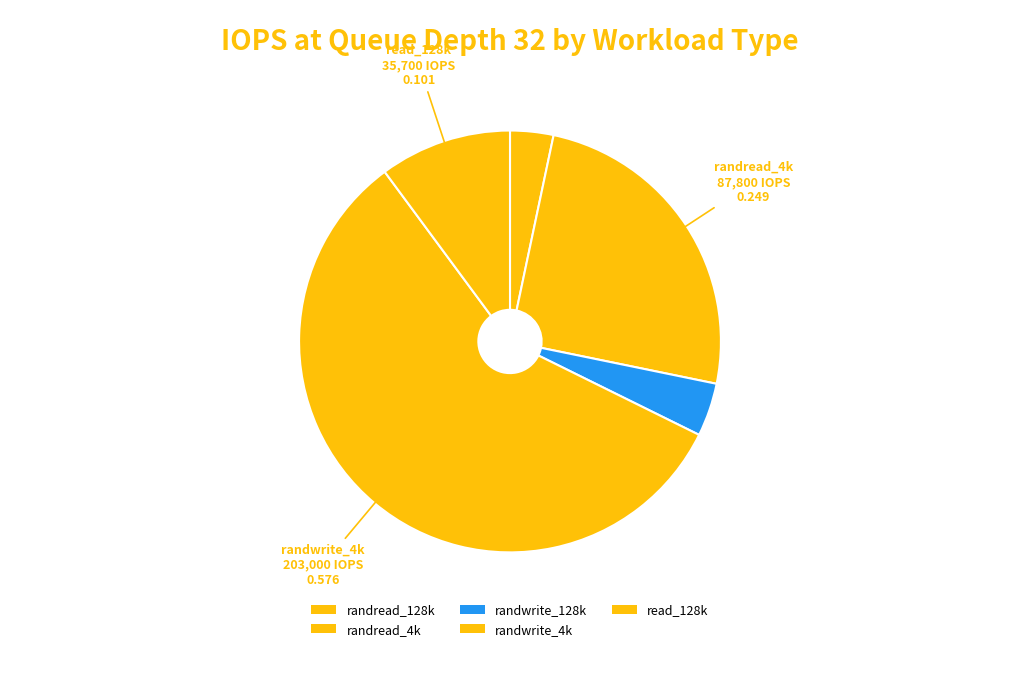

What is the change in value from randwrite_128k to read_128k?

+21300